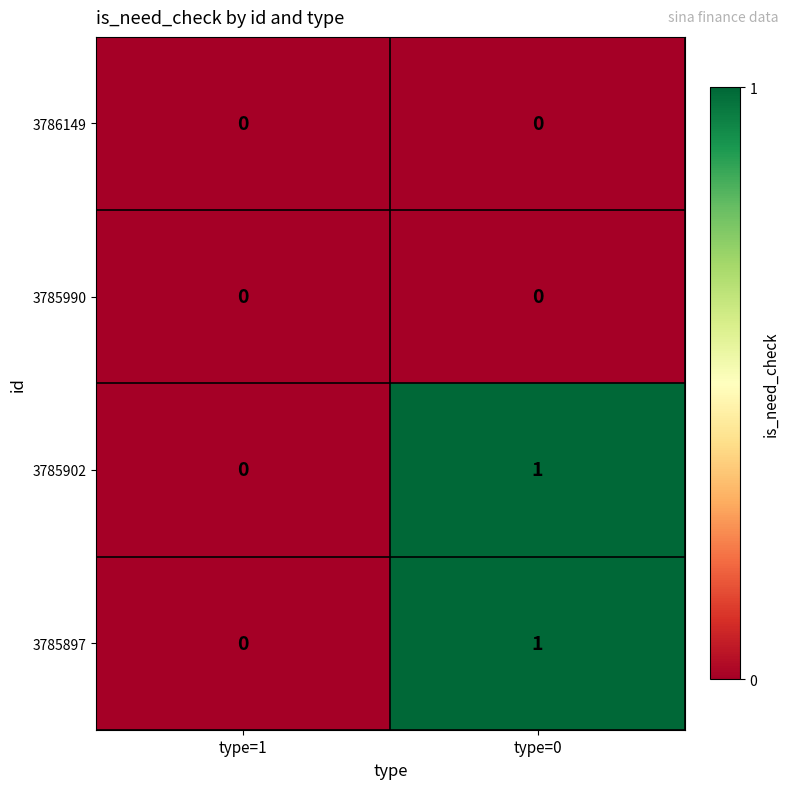

The 3786149 series shows 0 at type=0. True or false?

True